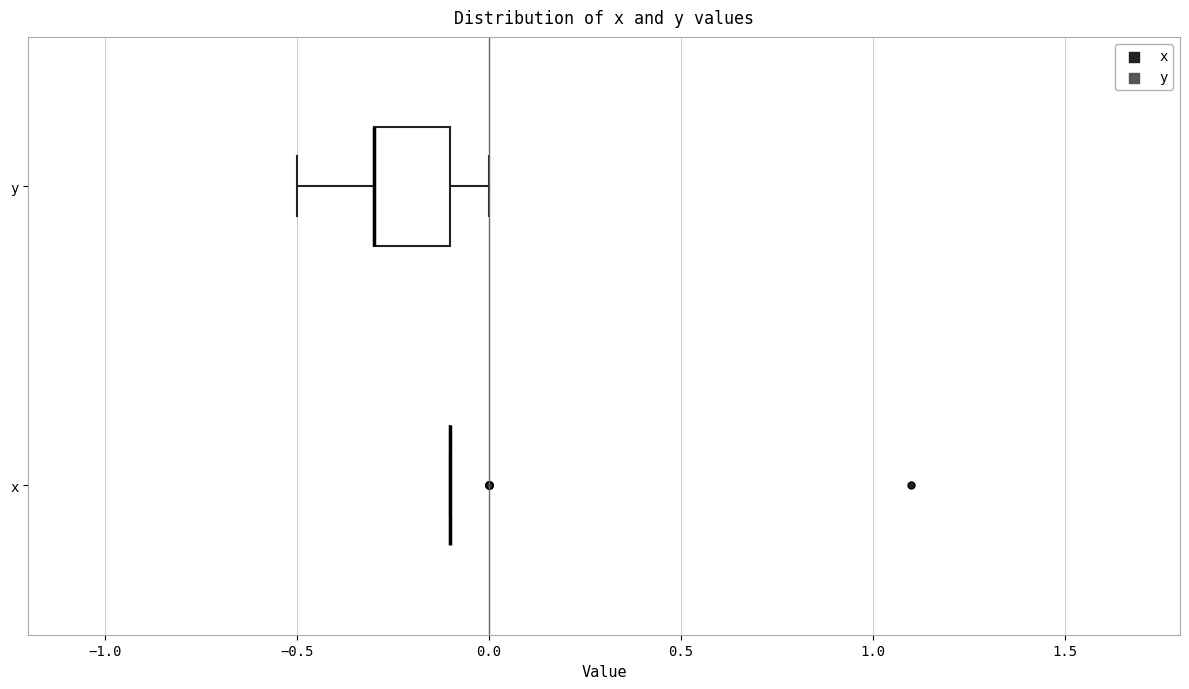

Reading bottom to top, transcribe this box plot: for each box, give where its median line is, the range the box spans, and where its two whiskers end, as read against the x-axis. The values are not printed on the chart, so give them approximately, as read against the axis.

x: box collapsed to a line at -0.1, whiskers -0.1 to -0.1
y: median -0.3 (drawn on the box's left edge), box -0.3 to -0.1, whiskers -0.5 to 0.0